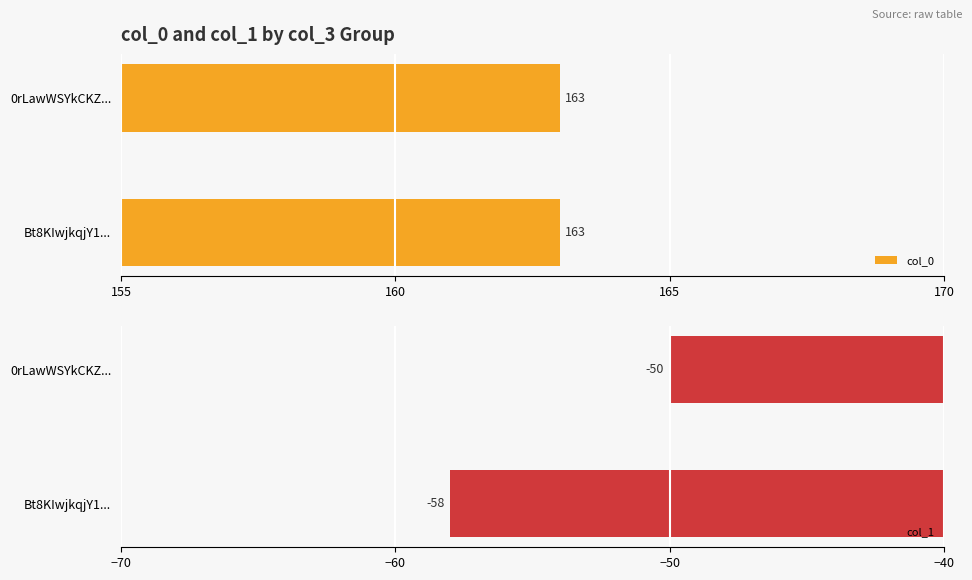

What is the sum of the col_1 values at Bt8KIwjkqjY1... and 0rLawWSYkCKZ...?

-108